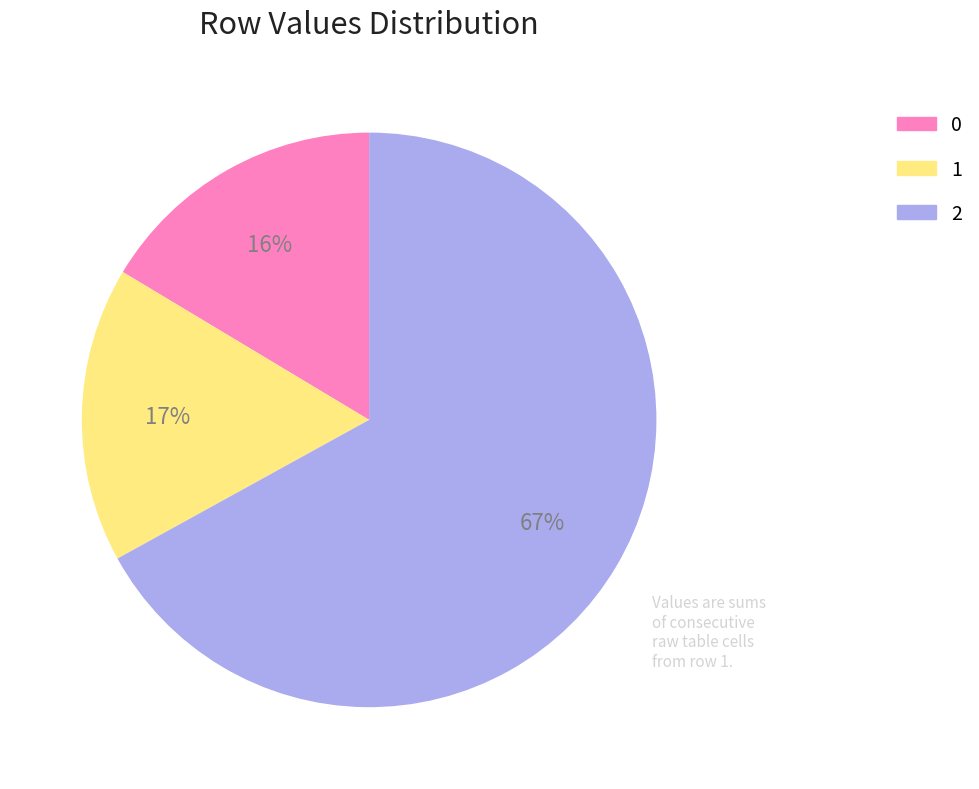

To the nearest percent, what is the average slice percentage?

33%